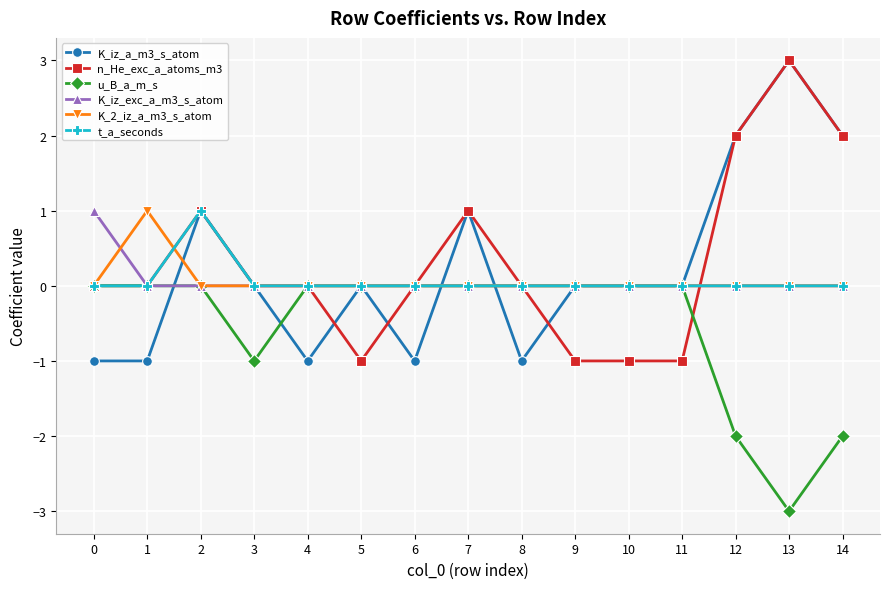

Reading left to right, transcribe all the data shown in this chart.

K_iz_a_m3_s_atom: 0=-1	1=-1	2=1	3=0	4=-1	5=0	6=-1	7=1	8=-1	9=0	10=0	11=0	12=2	13=3	14=2
n_He_exc_a_atoms_m3: 0=0	1=0	2=1	3=0	4=0	5=-1	6=0	7=1	8=0	9=-1	10=-1	11=-1	12=2	13=3	14=2
u_B_a_m_s: 0=0	1=0	2=0	3=-1	4=0	5=0	6=0	7=0	8=0	9=0	10=0	11=0	12=-2	13=-3	14=-2
K_iz_exc_a_m3_s_atom: 0=1	1=0	2=0	3=0	4=0	5=0	6=0	7=0	8=0	9=0	10=0	11=0	12=0	13=0	14=0
K_2_iz_a_m3_s_atom: 0=0	1=1	2=0	3=0	4=0	5=0	6=0	7=0	8=0	9=0	10=0	11=0	12=0	13=0	14=0
t_a_seconds: 0=0	1=0	2=1	3=0	4=0	5=0	6=0	7=0	8=0	9=0	10=0	11=0	12=0	13=0	14=0